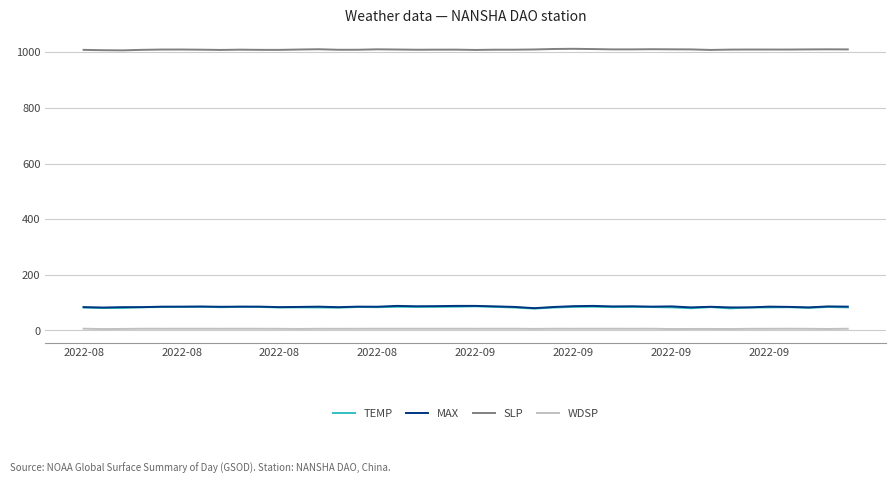

Which series has the largest total across all categories?

SLP